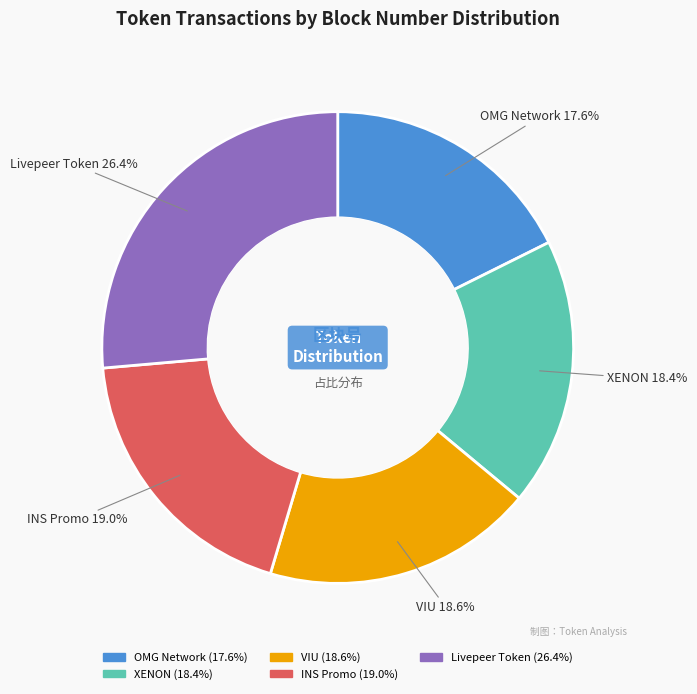

To the nearest percent, what is the average slice percentage?

20%